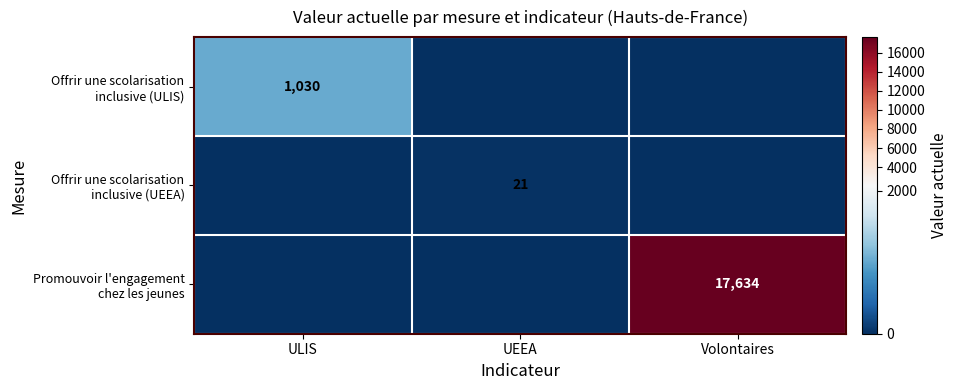

How many distinct data groups are displayed?

3